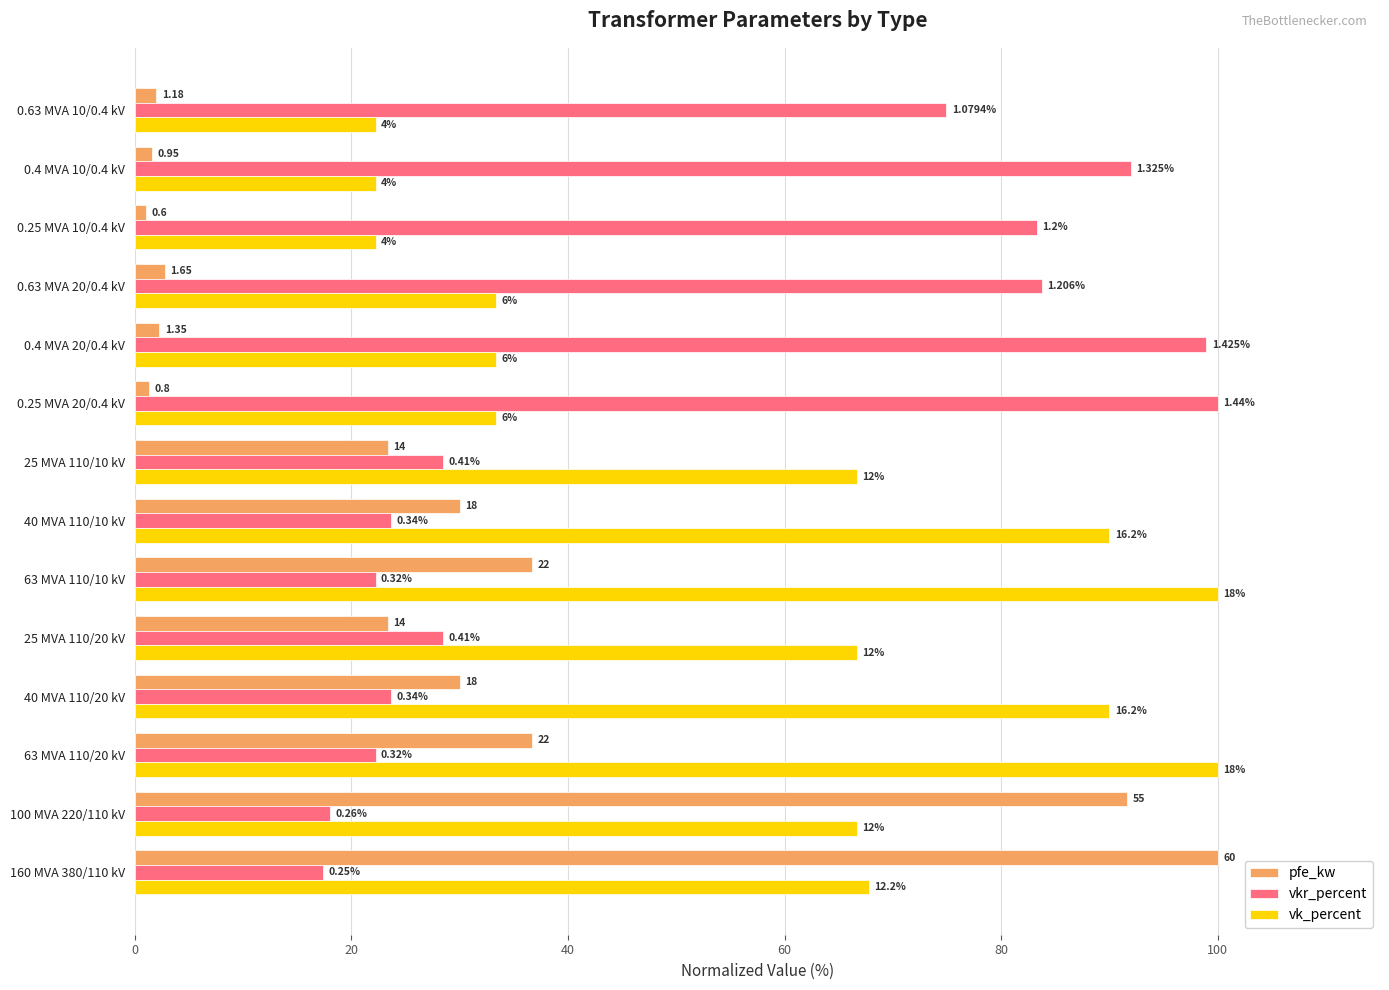

What are all the series names shown in the legend?

pfe_kw, vkr_percent, vk_percent